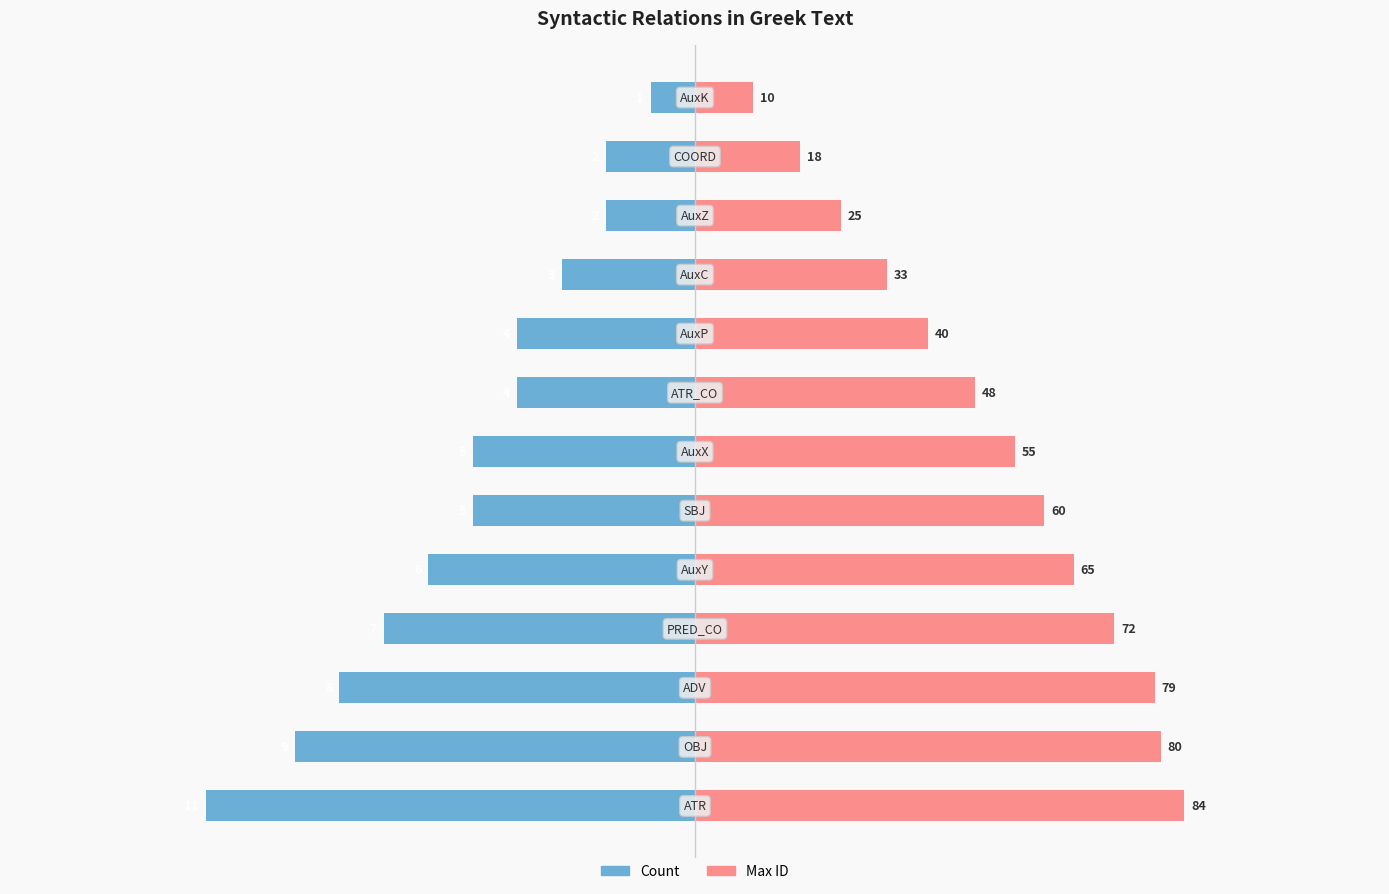

Reading left to right, what are all the values shown in this chart?

Count: -11.0	-9.0	-8.0	-7.0	-6.0	-5.0	-5.0	-4.0	-4.0	-3.0	-2.0	-2.0	-1.0
Max ID (scaled): 11.0	10.5	10.3	9.4	8.5	7.9	7.2	6.3	5.2	4.3	3.3	2.4	1.3